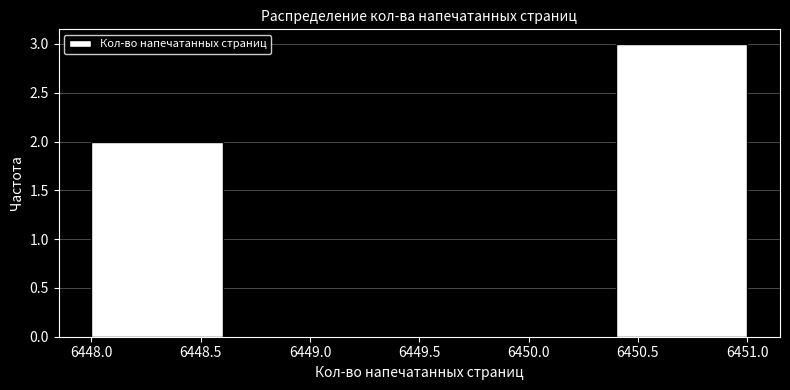

Over which range of the x-axis is the bar tallest?

6450.4 to 6451.0